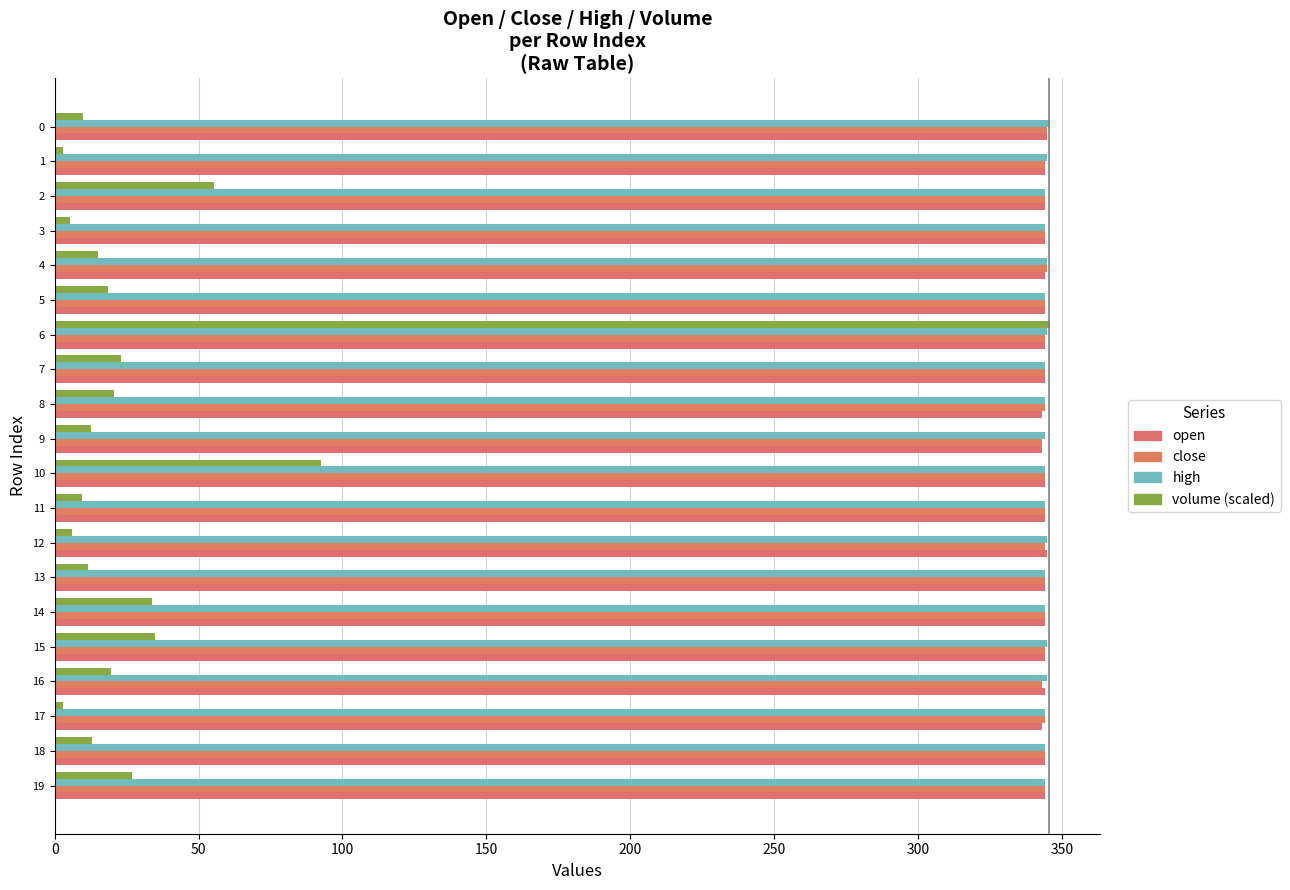

List the series in order of their peak value, highest first.

high, volume (scaled), open, close